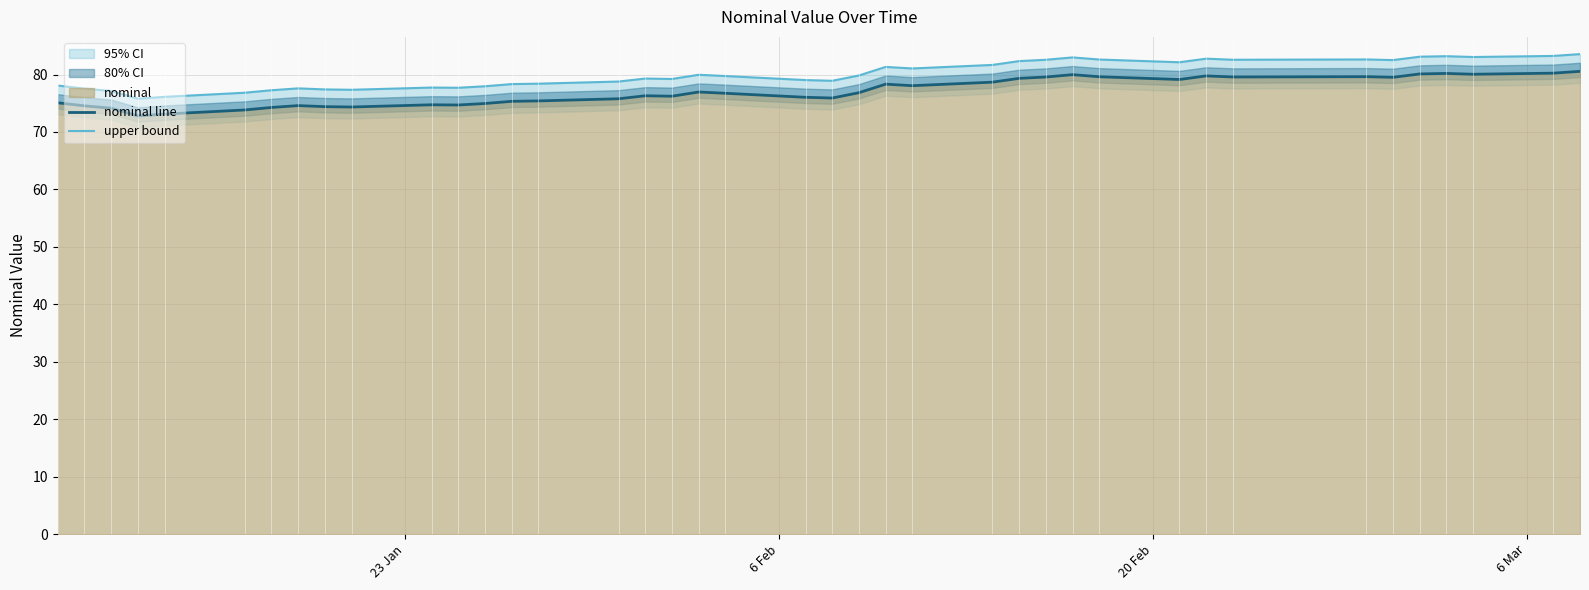

What is the maximum value shown in the chart?

83.5